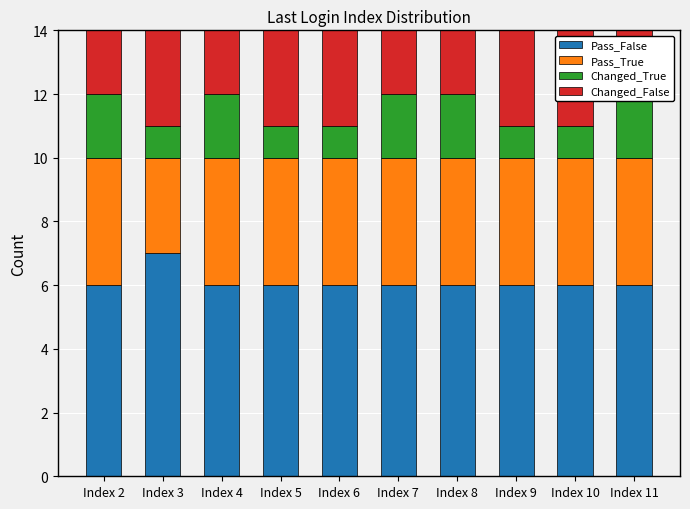

Reading left to right, transcribe all the data shown in this chart.

Pass_False: 6	7	6	6	6	6	6	6	6	6
Pass_True: 4	3	4	4	4	4	4	4	4	4
Changed_True: 2	1	2	1	1	2	2	1	1	2
Changed_False: 8	9	8	9	9	8	8	9	9	8